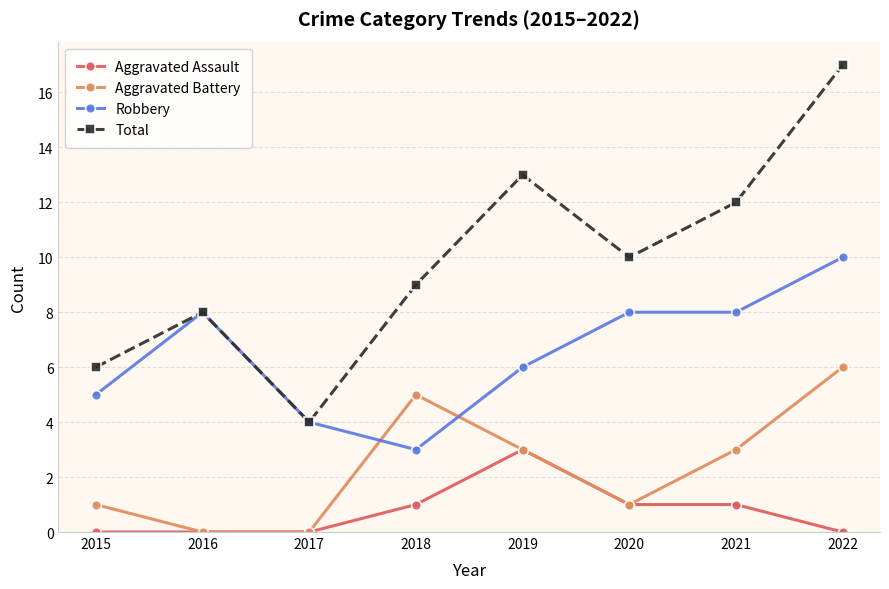

Reading left to right, what are all the values shown in this chart?

Aggravated Assault: 0	0	0	1	3	1	1	0
Aggravated Battery: 1	0	0	5	3	1	3	6
Robbery: 5	8	4	3	6	8	8	10
Total: 6	8	4	9	13	10	12	17